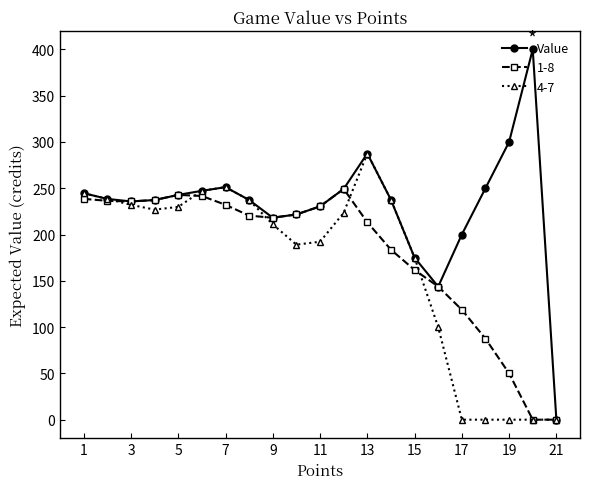

List the series in order of their peak value, lowest first.

1-8, 4-7, Value